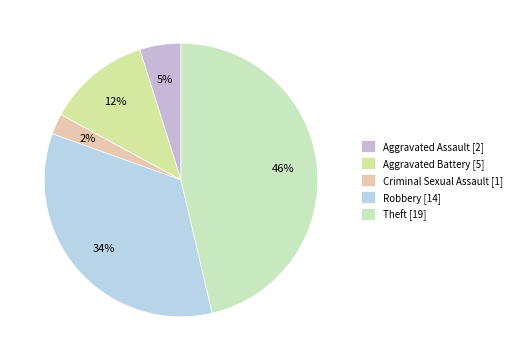

To the nearest percent, what percentage of the pie is Theft?

46%